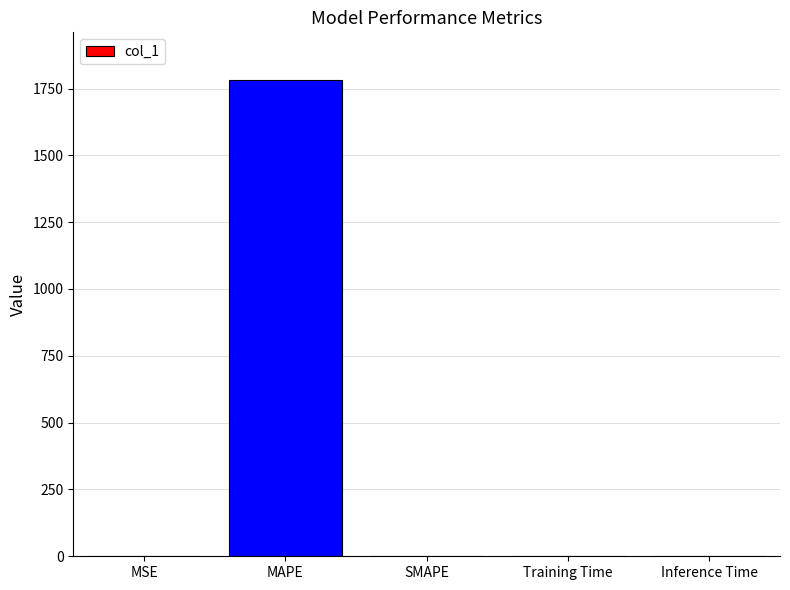

Is it true that the value at Inference Time is 0.0?

True